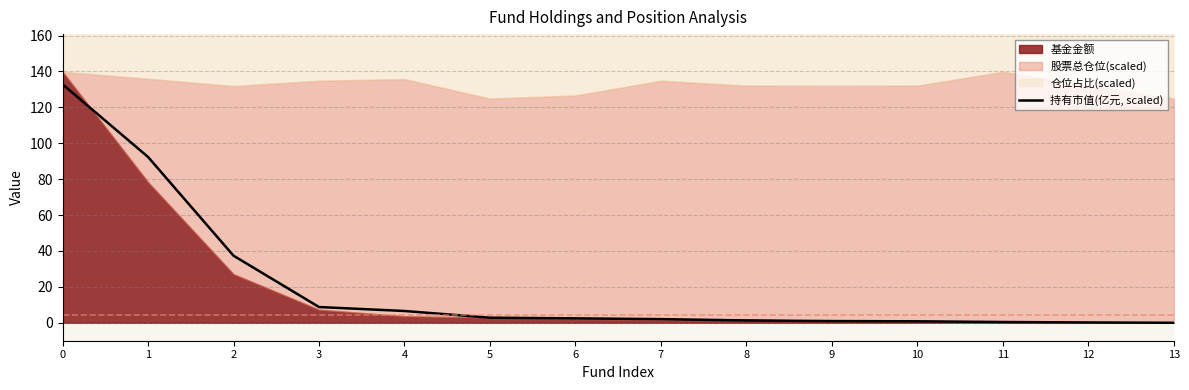

The chart shows a value of 132.8 at 0. True or false?

True